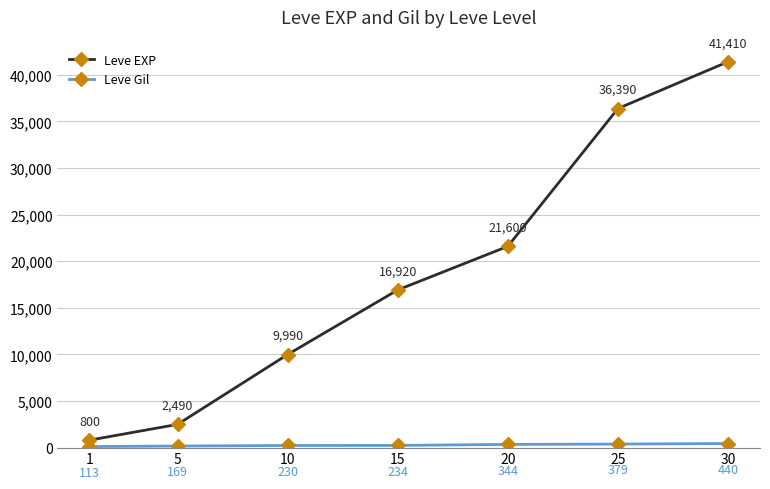

Reading right to left, what are all the values shown in this chart?

Leve EXP: 41410	36390	21600	16920	9990	2490	800
Leve Gil: 440	379	344	234	230	169	113